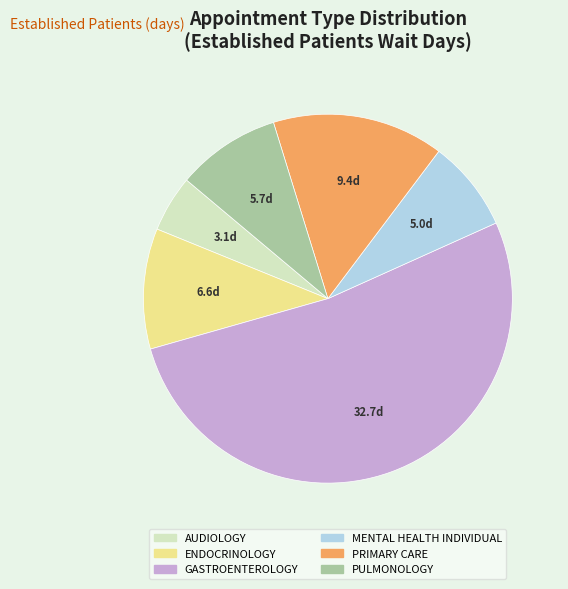

Which slice is the largest?

GASTROENTEROLOGY